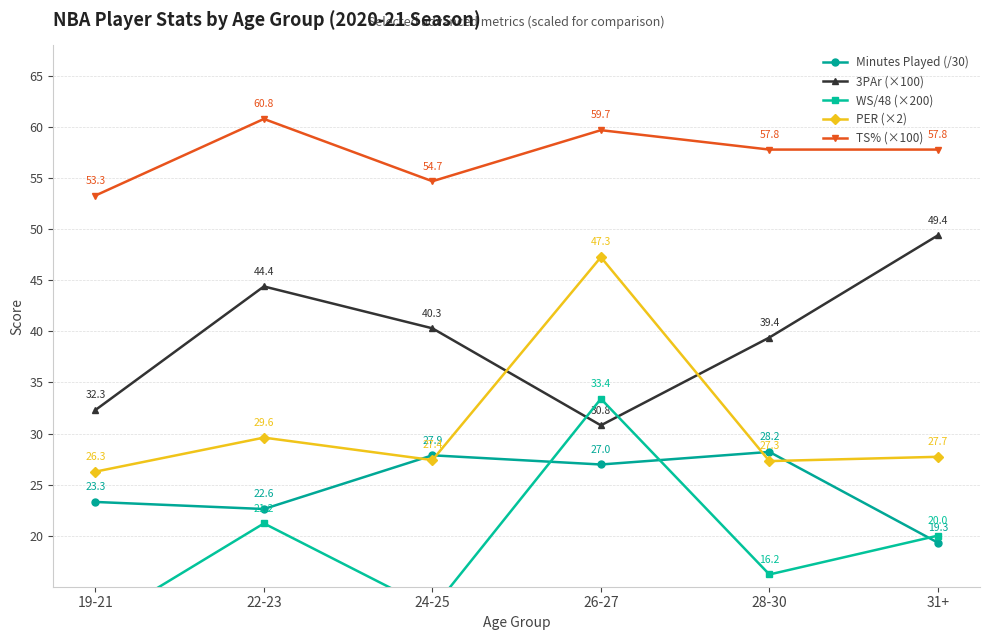

What position from the right is 31+?

1